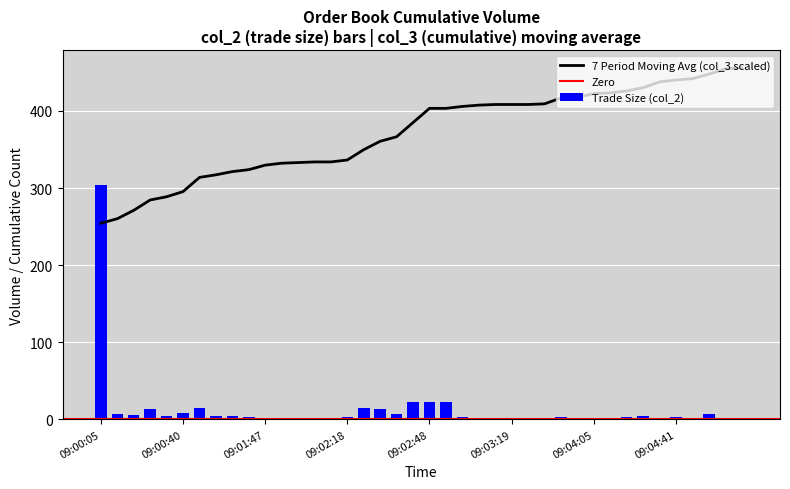

What is the approximate value of col_3 at 09:01:47?

329.7